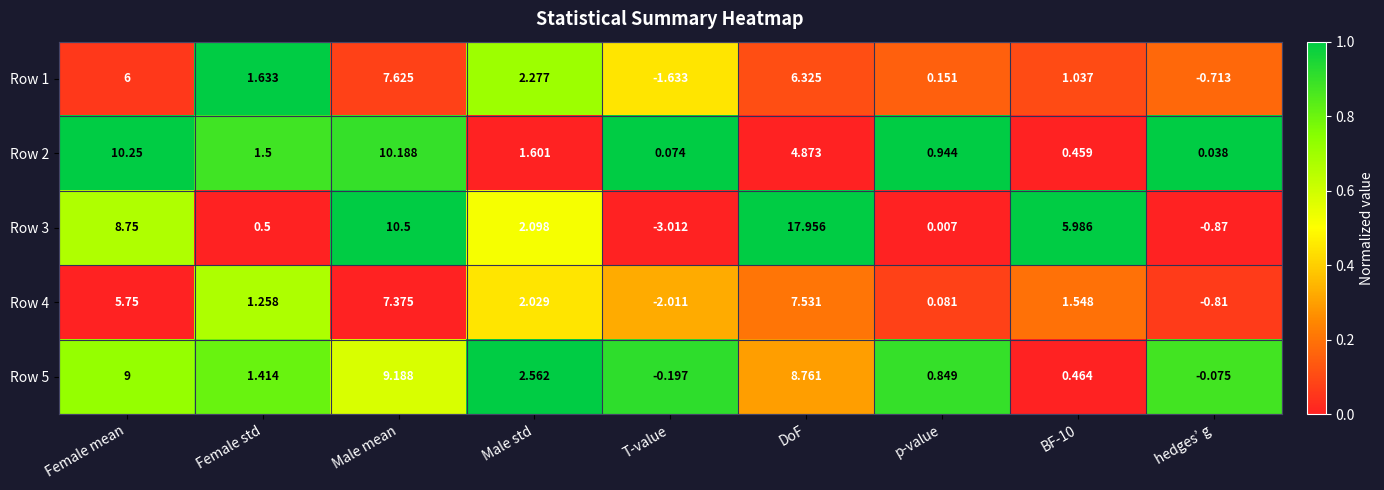

Rank the series by their maximum value, from highest to lowest.

Row 3, Row 2, Row 5, Row 1, Row 4